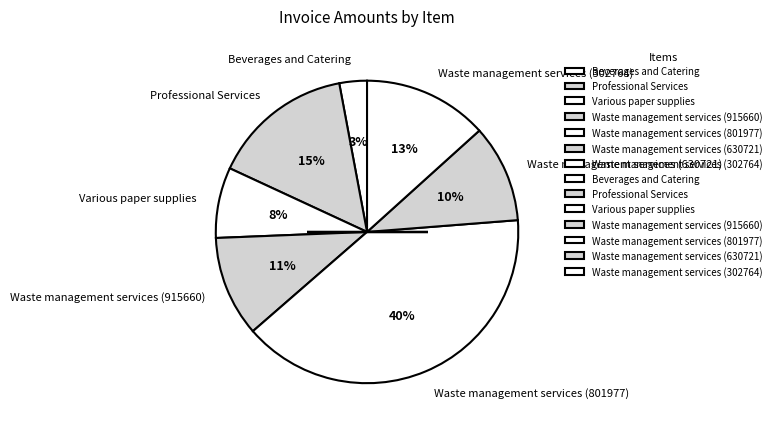

The Professional Services slice represents 1% of the pie. True or false?

False